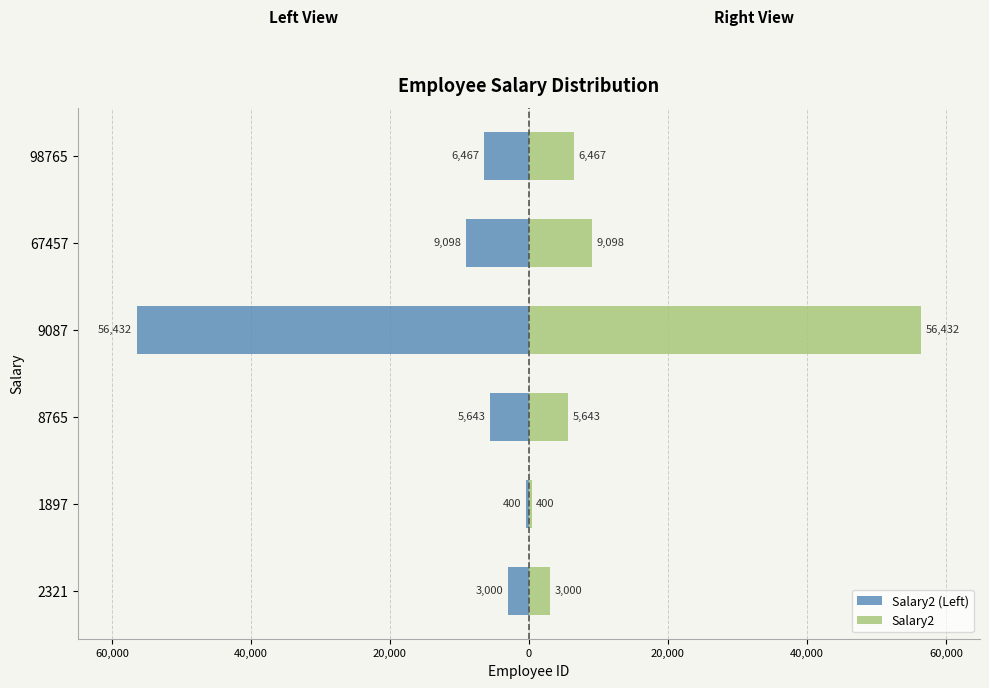

How many bars are there in each group?

2